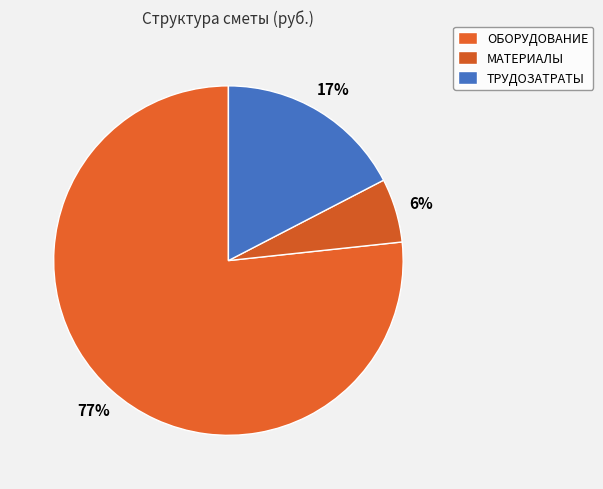

To the nearest percent, what is the combined percentage of МАТЕРИАЛЫ and ТРУДОЗАТРАТЫ?

23%